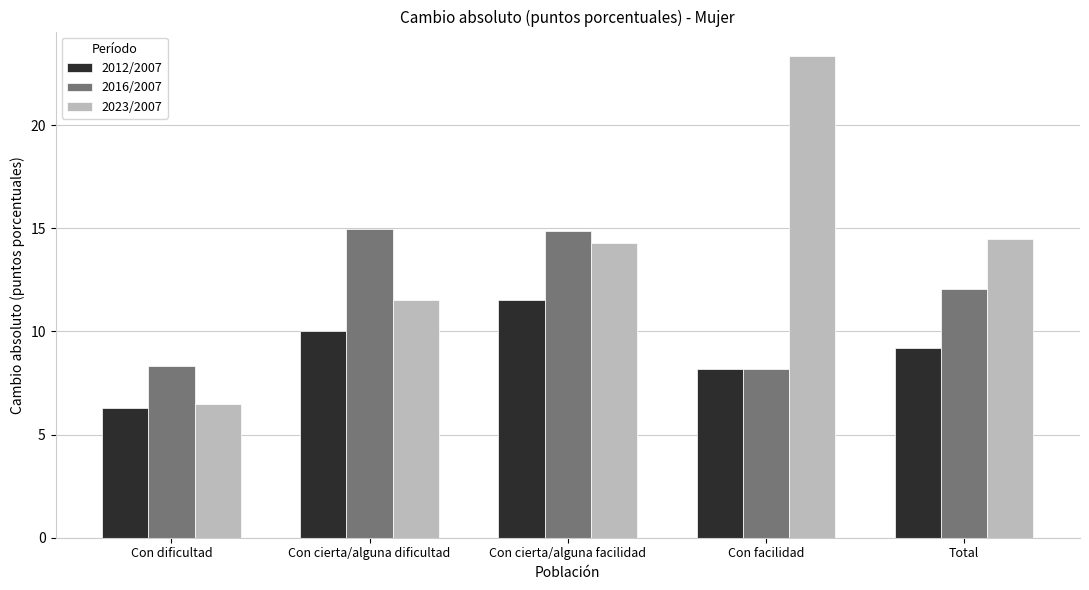

What is the average value of the 2023/2007 series?

14.0